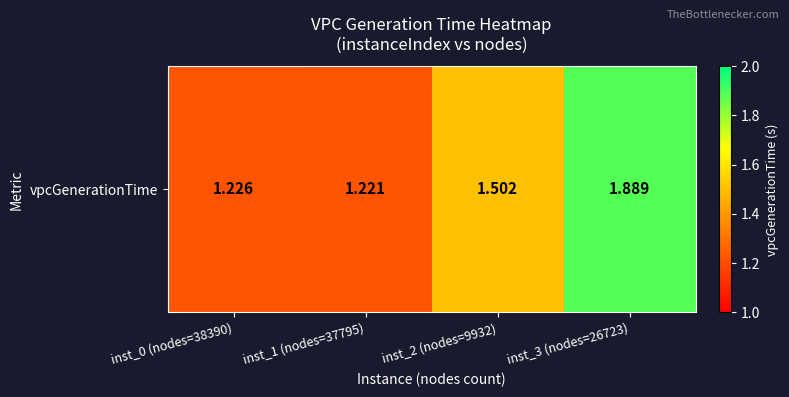

What is the maximum value shown in the chart?

1.9